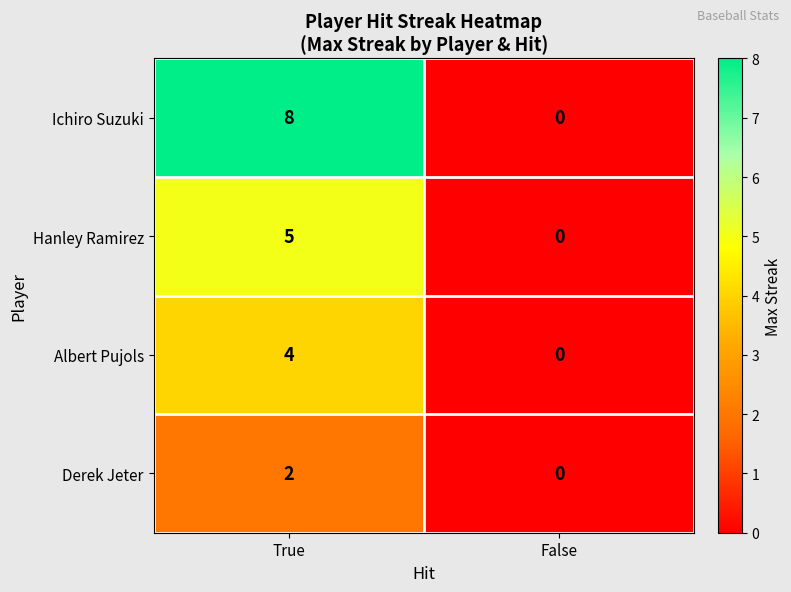

What is the difference between the maximum and minimum values in the Ichiro Suzuki series?

8